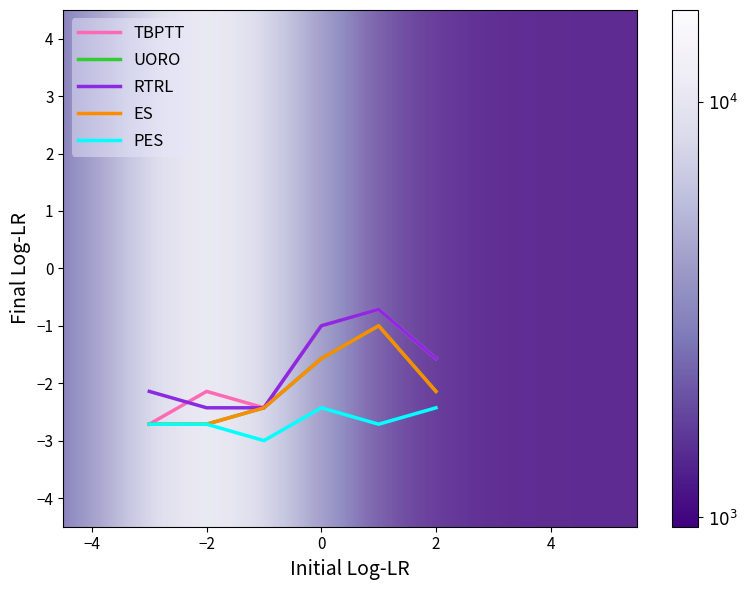

True or false: UORO has more than 2 points higher than both neighbors.

False